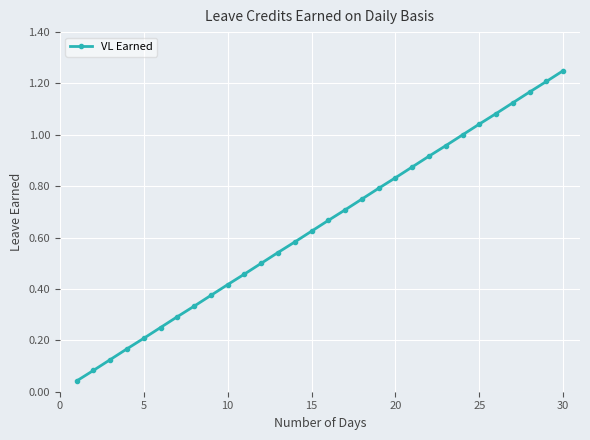

True or false: there are more than 1 points higher than both neighbors.

False